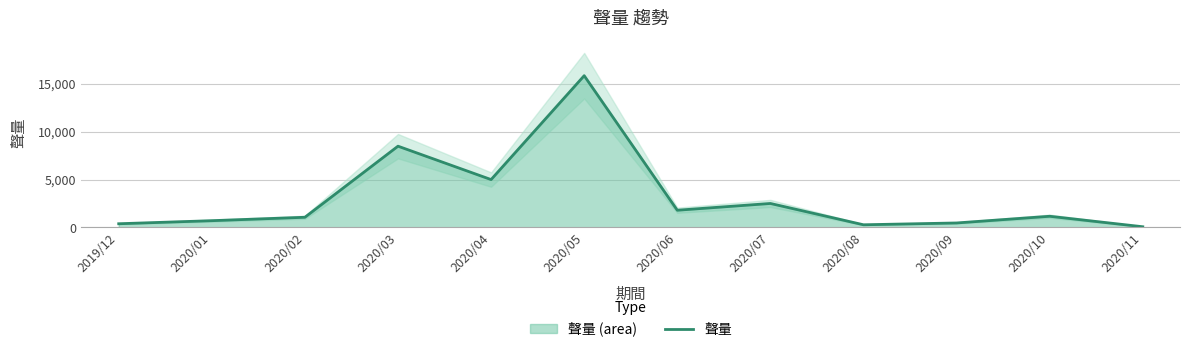

How many data points are less than 1170?

6